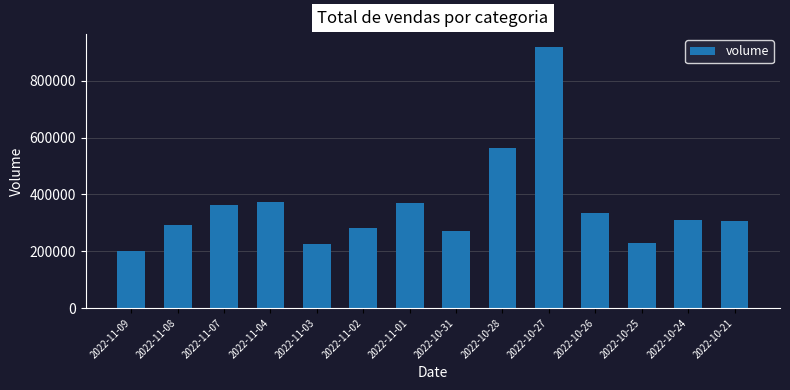

What is the value of the 14th bar from the left?

307492